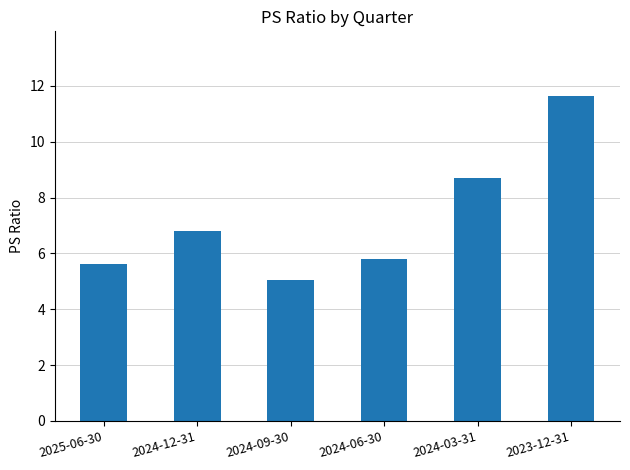

The value at 2024-12-31 is 11.3. True or false?

False